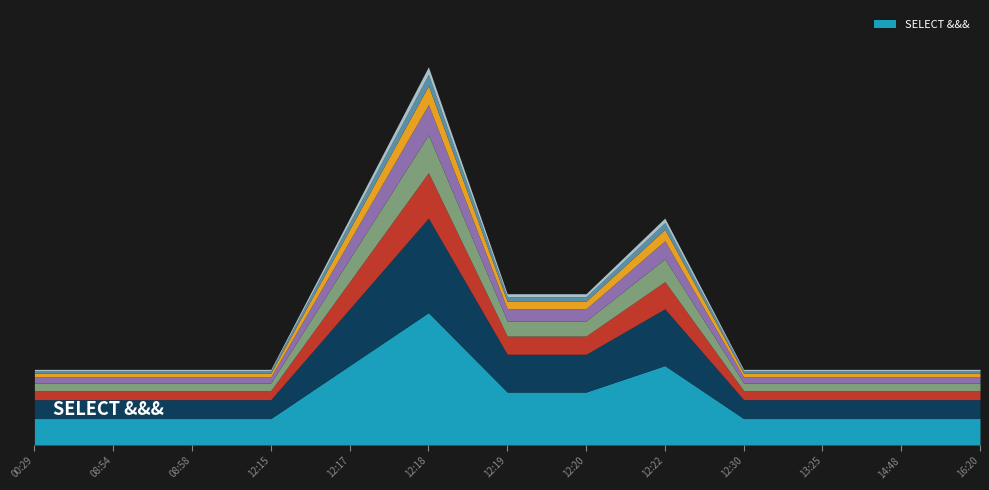

List the labels in order of value, smallest first.

00:29, 08:54, 08:58, 12:15, 12:30, 13:25, 14:48, 16:20, 12:19, 12:20, 12:17, 12:22, 12:18